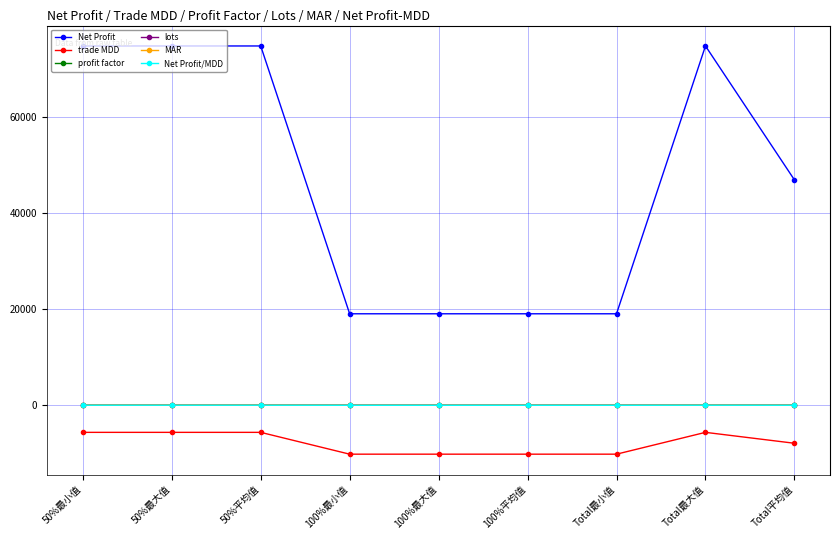

What is the sum of the profit factor values at 100%最大值 and 100%平均值?

3.7